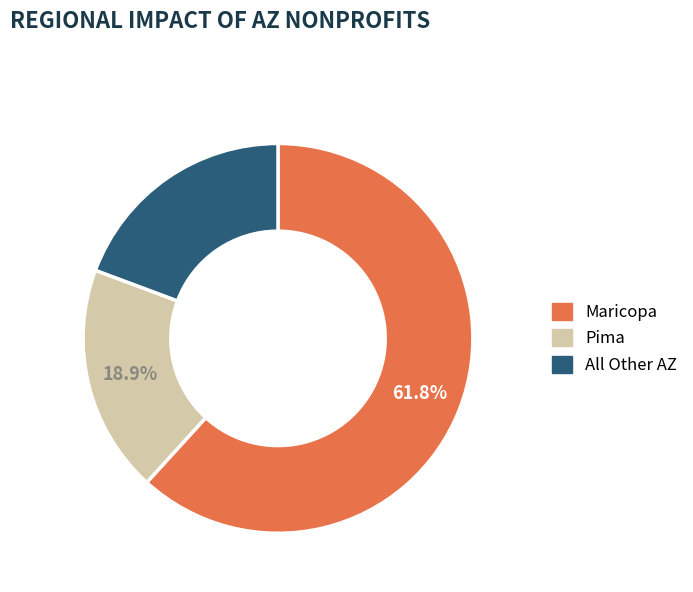

To the nearest percent, what is the difference between the largest and smallest slice percentages?

43%